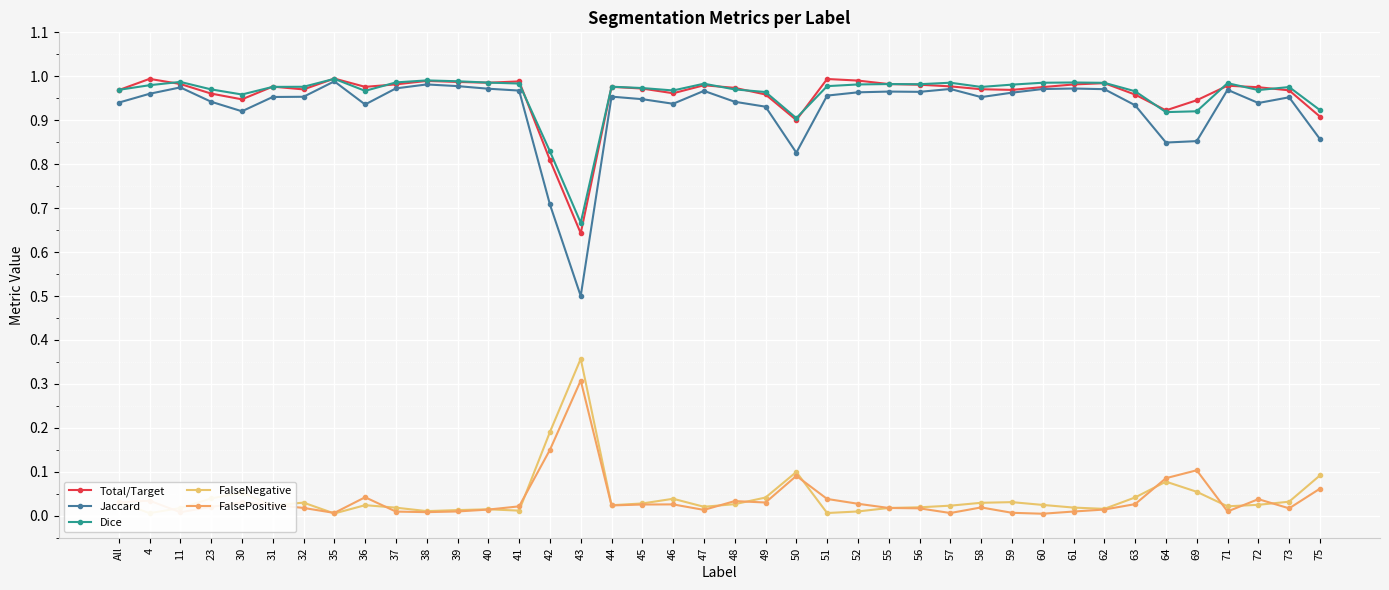

How many series are shown in this chart?

5